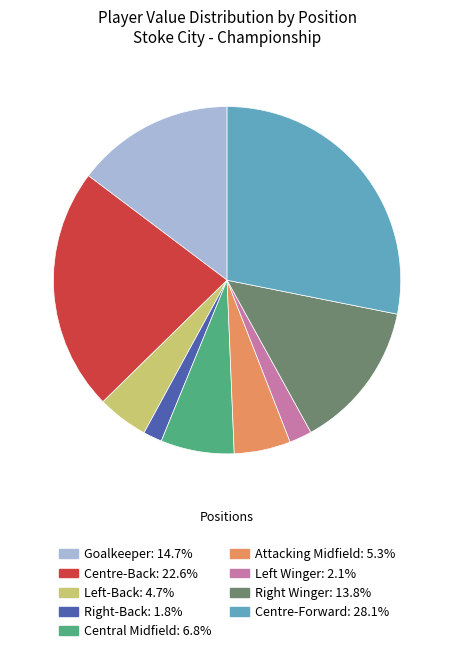

Does any single category account for the majority?

No